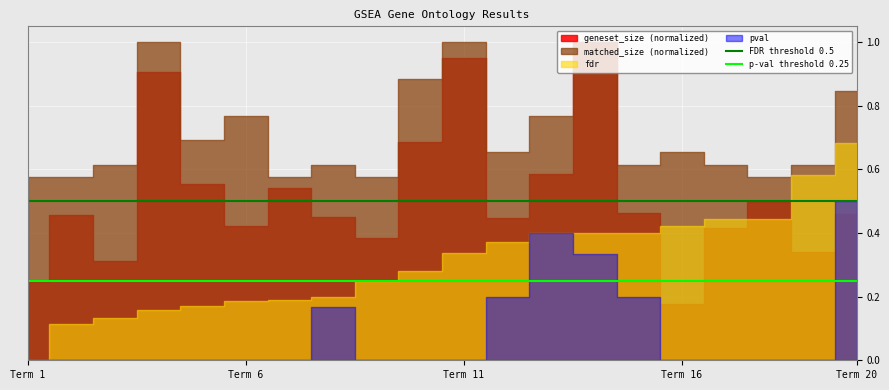

True or false: FDR threshold 0.5 and p-val threshold 0.25 cross at least once.

False